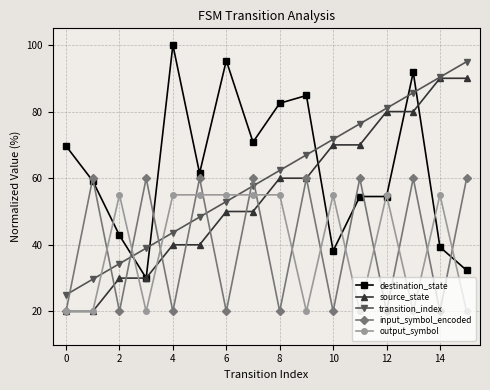

In input_symbol_encoded, how many points are higher than both neighbors (excluding endpoints)?

7